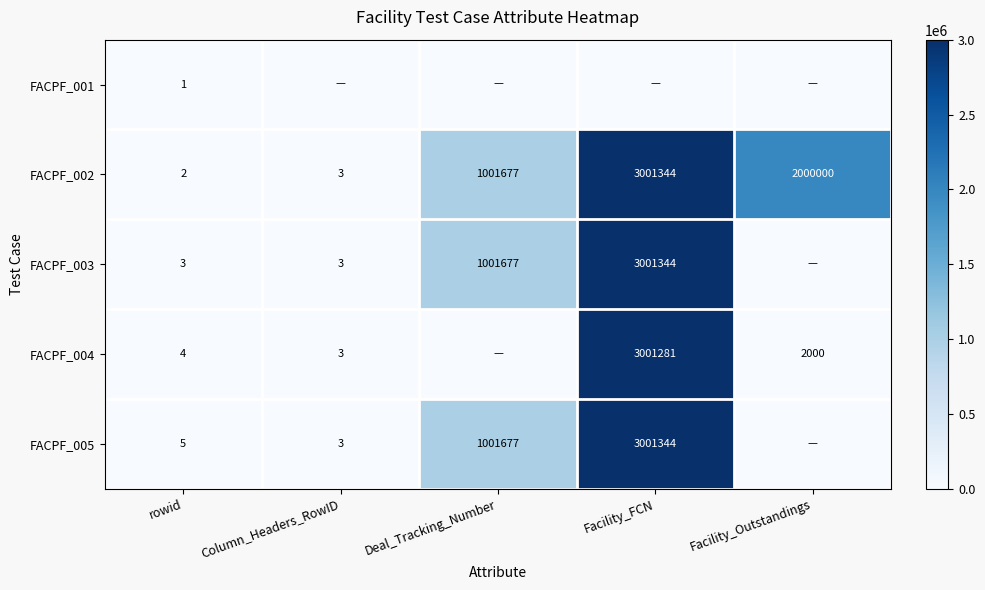

What is the difference between the highest and lowest values at rowid?

4